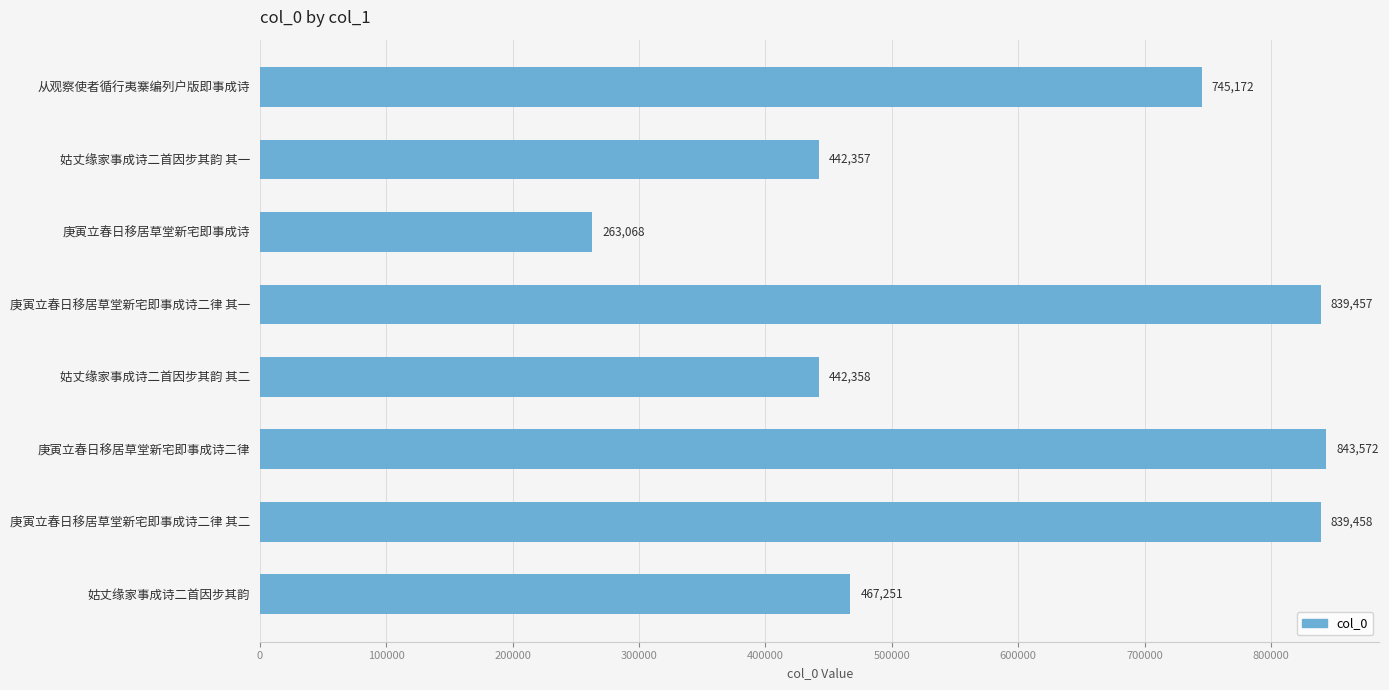

Does the chart contain any negative values?

No